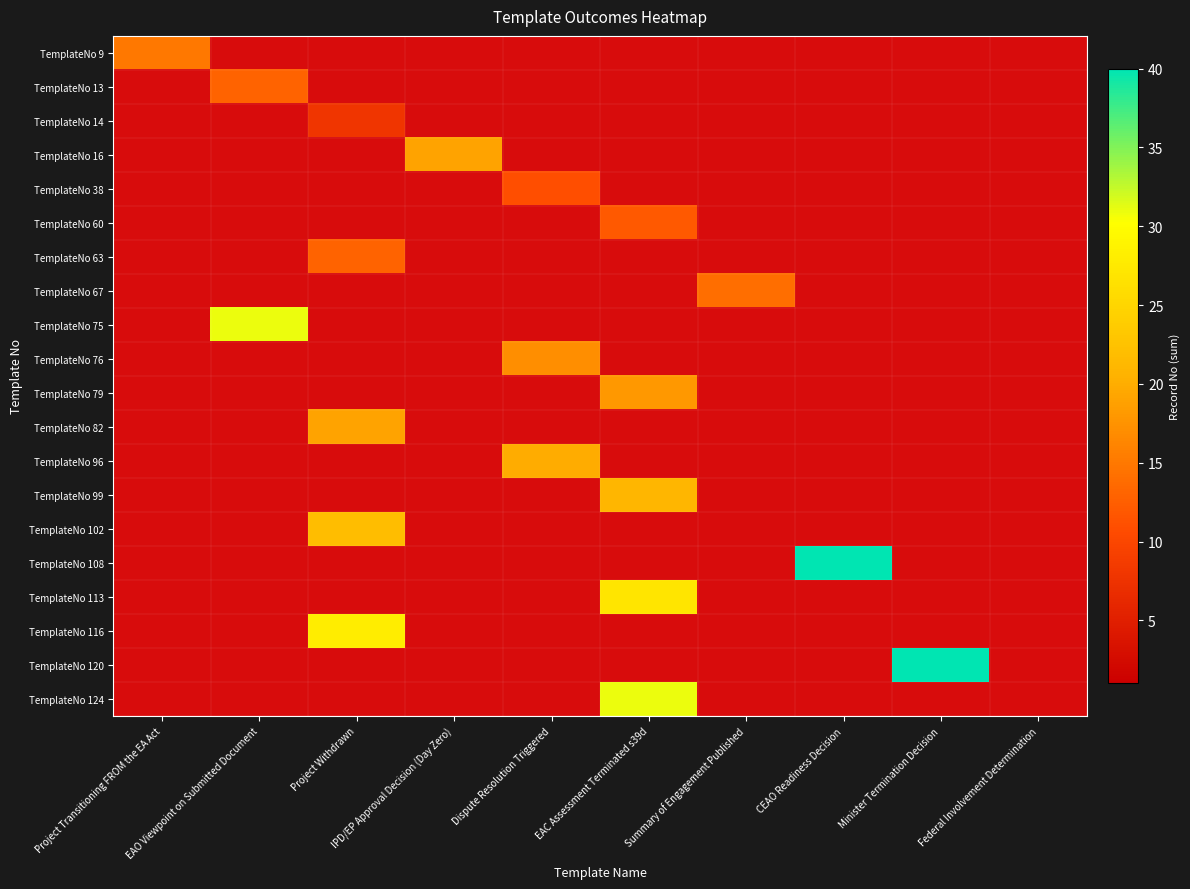

At how many categories does at least one series exceed 74?

1